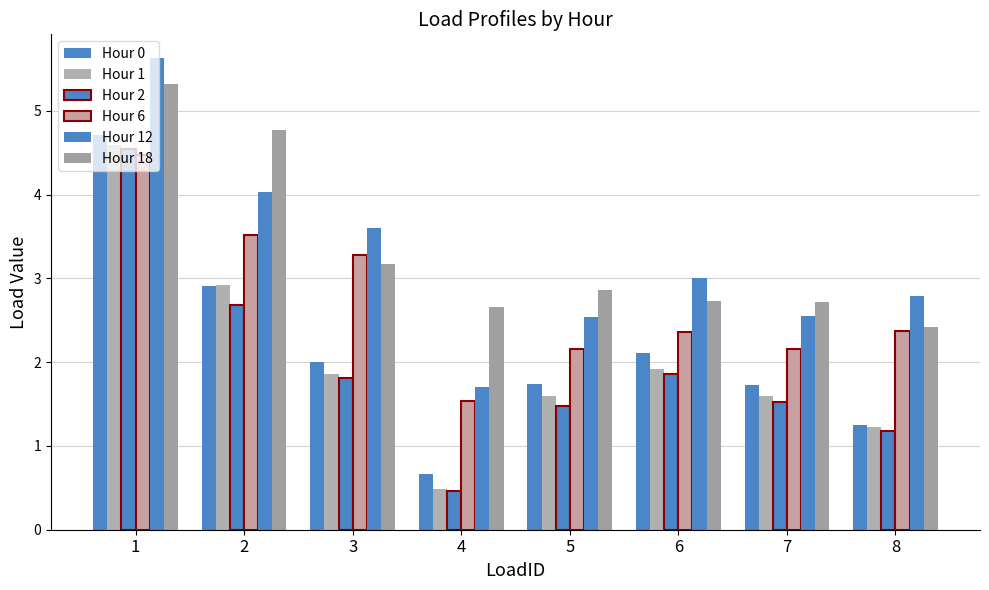

At how many categories does at least one series exceed 4?

2